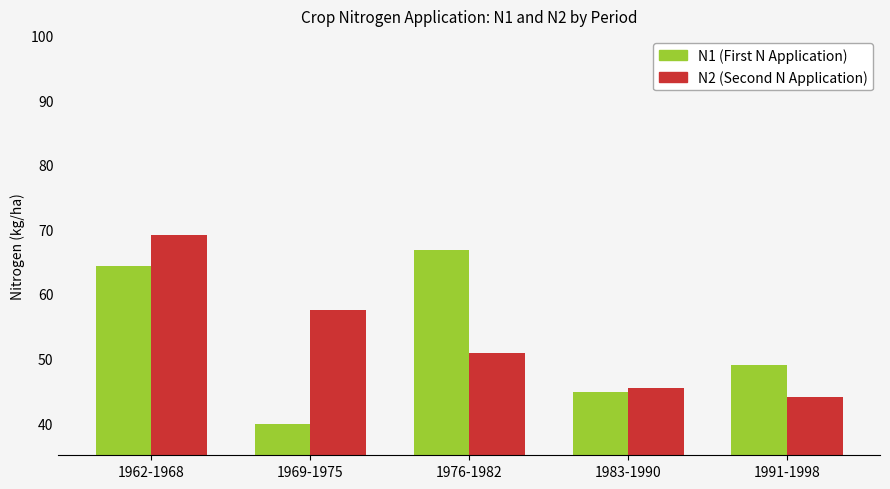

What is the value of the N2 (Second N Application) bar at the 3rd from the left?

50.9